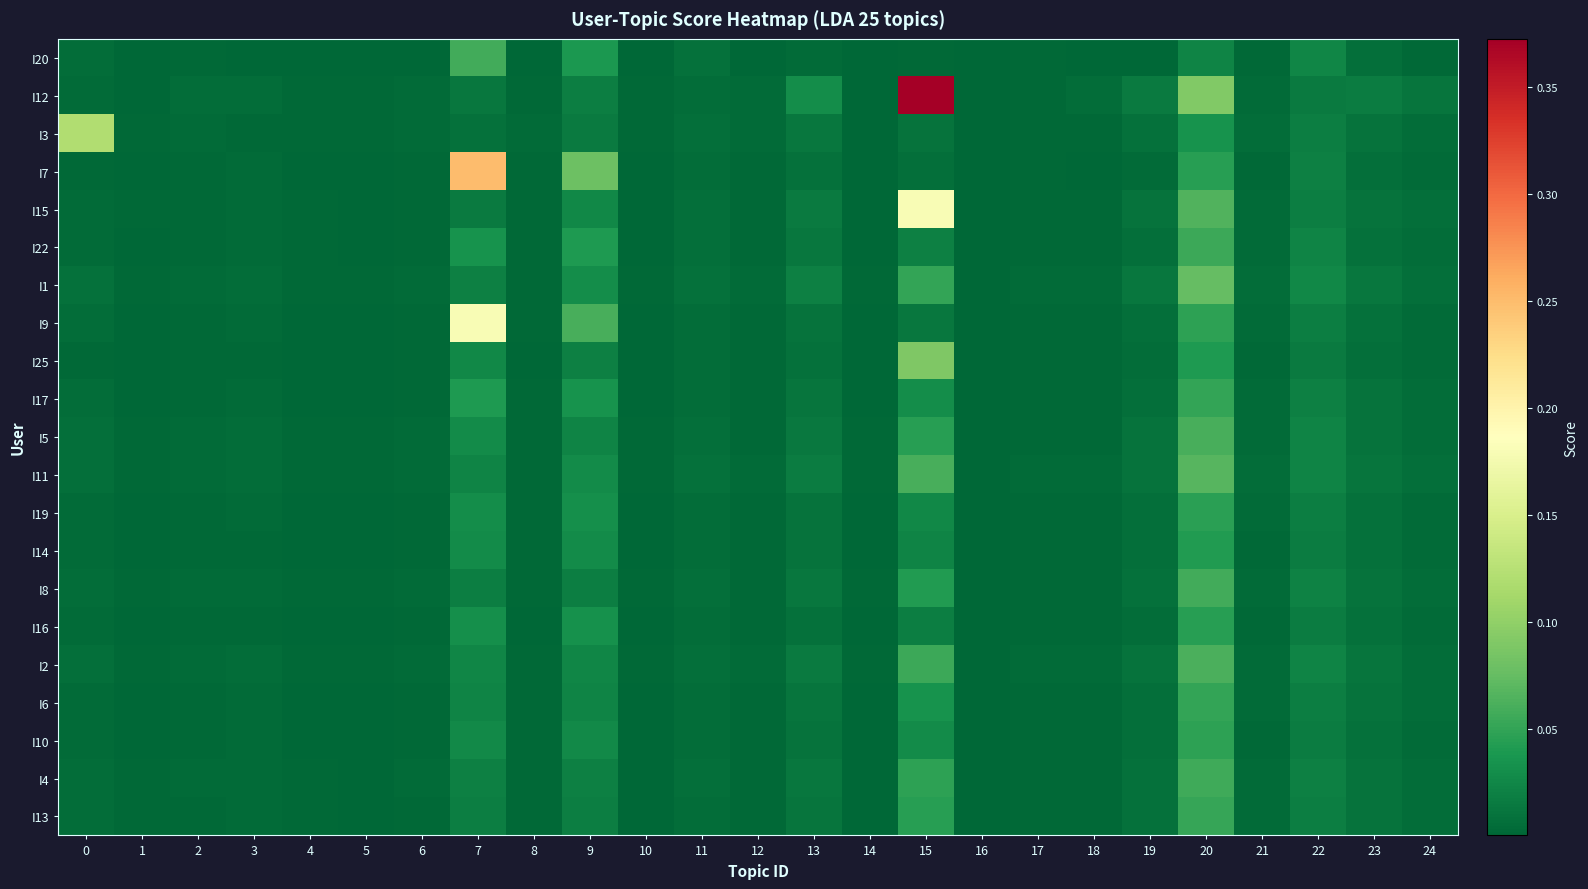

Reading right to left, transcribe all the data shown in this chart.

I20: 24=0.0	23=0.0	22=0.0	21=0.0	20=0.0	19=0.0	18=0.0	17=0.0	16=0.0	15=0.0	14=0.0	13=0.0	12=0.0	11=0.0	10=0.0	9=0.0	8=0.0	7=0.1	6=0.0	5=0.0	4=0.0	3=0.0	2=0.0	1=0.0	0=0.0
I12: 24=0.0	23=0.0	22=0.0	21=0.0	20=0.1	19=0.0	18=0.0	17=0.0	16=0.0	15=0.4	14=0.0	13=0.0	12=0.0	11=0.0	10=0.0	9=0.0	8=0.0	7=0.0	6=0.0	5=0.0	4=0.0	3=0.0	2=0.0	1=0.0	0=0.0
I3: 24=0.0	23=0.0	22=0.0	21=0.0	20=0.0	19=0.0	18=0.0	17=0.0	16=0.0	15=0.0	14=0.0	13=0.0	12=0.0	11=0.0	10=0.0	9=0.0	8=0.0	7=0.0	6=0.0	5=0.0	4=0.0	3=0.0	2=0.0	1=0.0	0=0.1
I7: 24=0.0	23=0.0	22=0.0	21=0.0	20=0.0	19=0.0	18=0.0	17=0.0	16=0.0	15=0.0	14=0.0	13=0.0	12=0.0	11=0.0	10=0.0	9=0.1	8=0.0	7=0.2	6=0.0	5=0.0	4=0.0	3=0.0	2=0.0	1=0.0	0=0.0
I15: 24=0.0	23=0.0	22=0.0	21=0.0	20=0.1	19=0.0	18=0.0	17=0.0	16=0.0	15=0.2	14=0.0	13=0.0	12=0.0	11=0.0	10=0.0	9=0.0	8=0.0	7=0.0	6=0.0	5=0.0	4=0.0	3=0.0	2=0.0	1=0.0	0=0.0
I22: 24=0.0	23=0.0	22=0.0	21=0.0	20=0.1	19=0.0	18=0.0	17=0.0	16=0.0	15=0.0	14=0.0	13=0.0	12=0.0	11=0.0	10=0.0	9=0.0	8=0.0	7=0.0	6=0.0	5=0.0	4=0.0	3=0.0	2=0.0	1=0.0	0=0.0
I1: 24=0.0	23=0.0	22=0.0	21=0.0	20=0.1	19=0.0	18=0.0	17=0.0	16=0.0	15=0.1	14=0.0	13=0.0	12=0.0	11=0.0	10=0.0	9=0.0	8=0.0	7=0.0	6=0.0	5=0.0	4=0.0	3=0.0	2=0.0	1=0.0	0=0.0
I9: 24=0.0	23=0.0	22=0.0	21=0.0	20=0.0	19=0.0	18=0.0	17=0.0	16=0.0	15=0.0	14=0.0	13=0.0	12=0.0	11=0.0	10=0.0	9=0.1	8=0.0	7=0.2	6=0.0	5=0.0	4=0.0	3=0.0	2=0.0	1=0.0	0=0.0
I25: 24=0.0	23=0.0	22=0.0	21=0.0	20=0.0	19=0.0	18=0.0	17=0.0	16=0.0	15=0.1	14=0.0	13=0.0	12=0.0	11=0.0	10=0.0	9=0.0	8=0.0	7=0.0	6=0.0	5=0.0	4=0.0	3=0.0	2=0.0	1=0.0	0=0.0
I17: 24=0.0	23=0.0	22=0.0	21=0.0	20=0.1	19=0.0	18=0.0	17=0.0	16=0.0	15=0.0	14=0.0	13=0.0	12=0.0	11=0.0	10=0.0	9=0.0	8=0.0	7=0.0	6=0.0	5=0.0	4=0.0	3=0.0	2=0.0	1=0.0	0=0.0
I5: 24=0.0	23=0.0	22=0.0	21=0.0	20=0.1	19=0.0	18=0.0	17=0.0	16=0.0	15=0.0	14=0.0	13=0.0	12=0.0	11=0.0	10=0.0	9=0.0	8=0.0	7=0.0	6=0.0	5=0.0	4=0.0	3=0.0	2=0.0	1=0.0	0=0.0
I11: 24=0.0	23=0.0	22=0.0	21=0.0	20=0.1	19=0.0	18=0.0	17=0.0	16=0.0	15=0.1	14=0.0	13=0.0	12=0.0	11=0.0	10=0.0	9=0.0	8=0.0	7=0.0	6=0.0	5=0.0	4=0.0	3=0.0	2=0.0	1=0.0	0=0.0
I19: 24=0.0	23=0.0	22=0.0	21=0.0	20=0.0	19=0.0	18=0.0	17=0.0	16=0.0	15=0.0	14=0.0	13=0.0	12=0.0	11=0.0	10=0.0	9=0.0	8=0.0	7=0.0	6=0.0	5=0.0	4=0.0	3=0.0	2=0.0	1=0.0	0=0.0
I14: 24=0.0	23=0.0	22=0.0	21=0.0	20=0.0	19=0.0	18=0.0	17=0.0	16=0.0	15=0.0	14=0.0	13=0.0	12=0.0	11=0.0	10=0.0	9=0.0	8=0.0	7=0.0	6=0.0	5=0.0	4=0.0	3=0.0	2=0.0	1=0.0	0=0.0
I8: 24=0.0	23=0.0	22=0.0	21=0.0	20=0.1	19=0.0	18=0.0	17=0.0	16=0.0	15=0.0	14=0.0	13=0.0	12=0.0	11=0.0	10=0.0	9=0.0	8=0.0	7=0.0	6=0.0	5=0.0	4=0.0	3=0.0	2=0.0	1=0.0	0=0.0
I16: 24=0.0	23=0.0	22=0.0	21=0.0	20=0.0	19=0.0	18=0.0	17=0.0	16=0.0	15=0.0	14=0.0	13=0.0	12=0.0	11=0.0	10=0.0	9=0.0	8=0.0	7=0.0	6=0.0	5=0.0	4=0.0	3=0.0	2=0.0	1=0.0	0=0.0
I2: 24=0.0	23=0.0	22=0.0	21=0.0	20=0.1	19=0.0	18=0.0	17=0.0	16=0.0	15=0.1	14=0.0	13=0.0	12=0.0	11=0.0	10=0.0	9=0.0	8=0.0	7=0.0	6=0.0	5=0.0	4=0.0	3=0.0	2=0.0	1=0.0	0=0.0
I6: 24=0.0	23=0.0	22=0.0	21=0.0	20=0.1	19=0.0	18=0.0	17=0.0	16=0.0	15=0.0	14=0.0	13=0.0	12=0.0	11=0.0	10=0.0	9=0.0	8=0.0	7=0.0	6=0.0	5=0.0	4=0.0	3=0.0	2=0.0	1=0.0	0=0.0
I10: 24=0.0	23=0.0	22=0.0	21=0.0	20=0.0	19=0.0	18=0.0	17=0.0	16=0.0	15=0.0	14=0.0	13=0.0	12=0.0	11=0.0	10=0.0	9=0.0	8=0.0	7=0.0	6=0.0	5=0.0	4=0.0	3=0.0	2=0.0	1=0.0	0=0.0
I4: 24=0.0	23=0.0	22=0.0	21=0.0	20=0.1	19=0.0	18=0.0	17=0.0	16=0.0	15=0.0	14=0.0	13=0.0	12=0.0	11=0.0	10=0.0	9=0.0	8=0.0	7=0.0	6=0.0	5=0.0	4=0.0	3=0.0	2=0.0	1=0.0	0=0.0
I13: 24=0.0	23=0.0	22=0.0	21=0.0	20=0.1	19=0.0	18=0.0	17=0.0	16=0.0	15=0.0	14=0.0	13=0.0	12=0.0	11=0.0	10=0.0	9=0.0	8=0.0	7=0.0	6=0.0	5=0.0	4=0.0	3=0.0	2=0.0	1=0.0	0=0.0